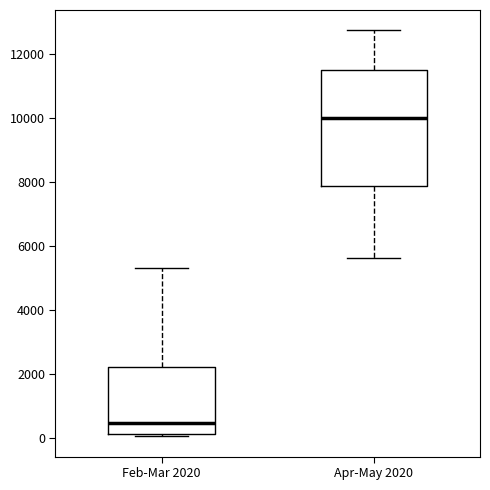

Which box is the tallest, from its lower edge to its upper edge?

Apr-May 2020